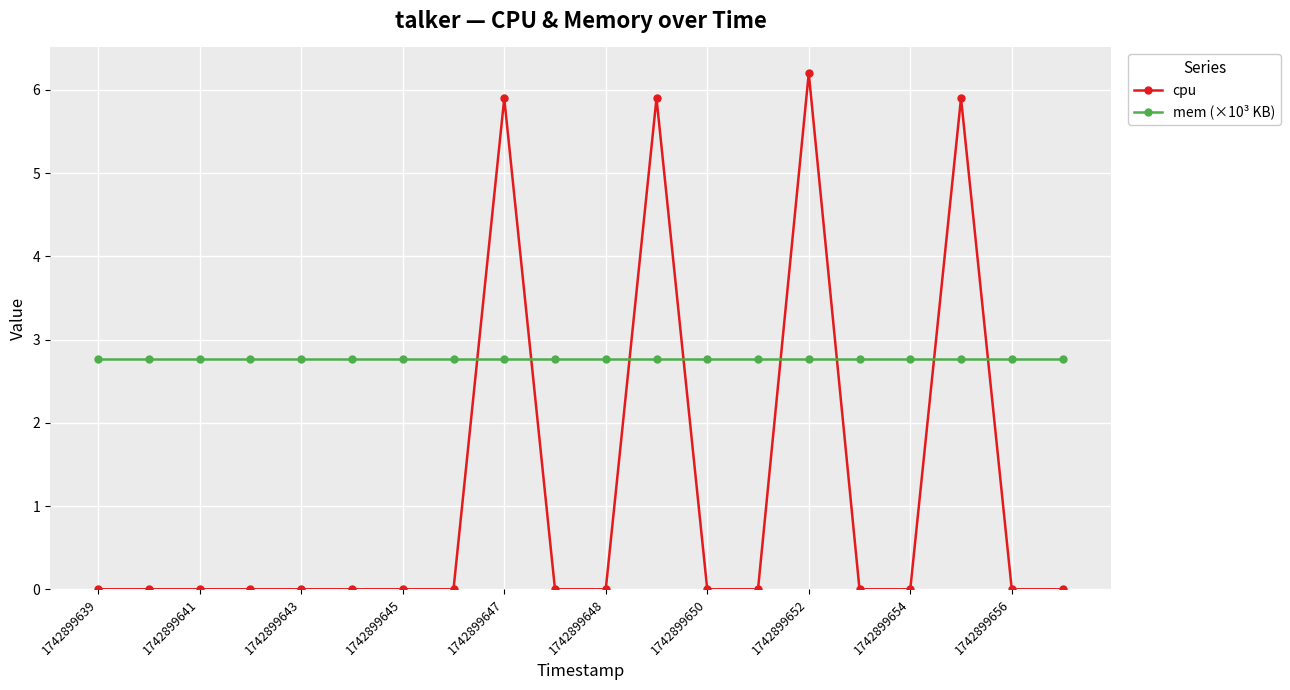

Reading left to right, extract all data points from this chart.

cpu: 0.0	0.0	0.0	0.0	0.0	0.0	0.0	0.0	5.9	0.0	0.0	5.9	0.0	0.0	6.2	0.0	0.0	5.9	0.0	0.0
mem (×10³ KB): 2.8	2.8	2.8	2.8	2.8	2.8	2.8	2.8	2.8	2.8	2.8	2.8	2.8	2.8	2.8	2.8	2.8	2.8	2.8	2.8